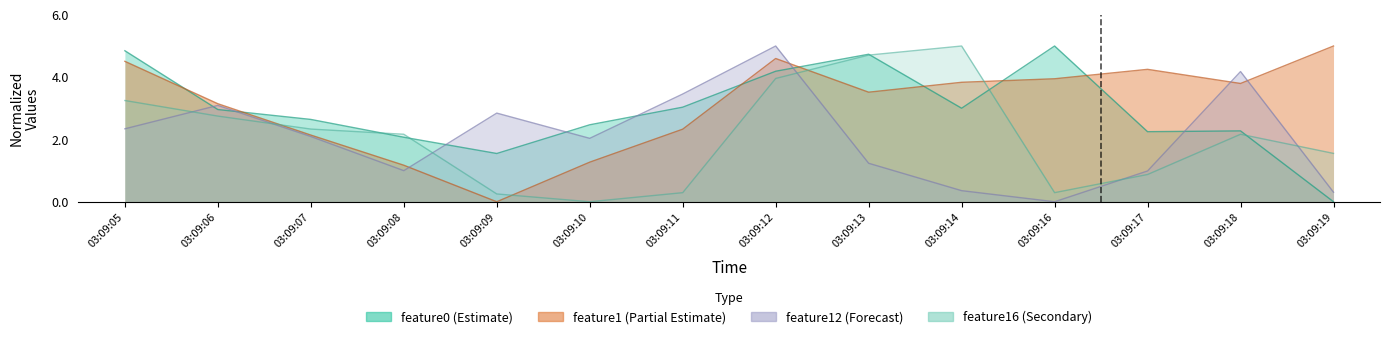

Does the chart have visible grid lines?

No